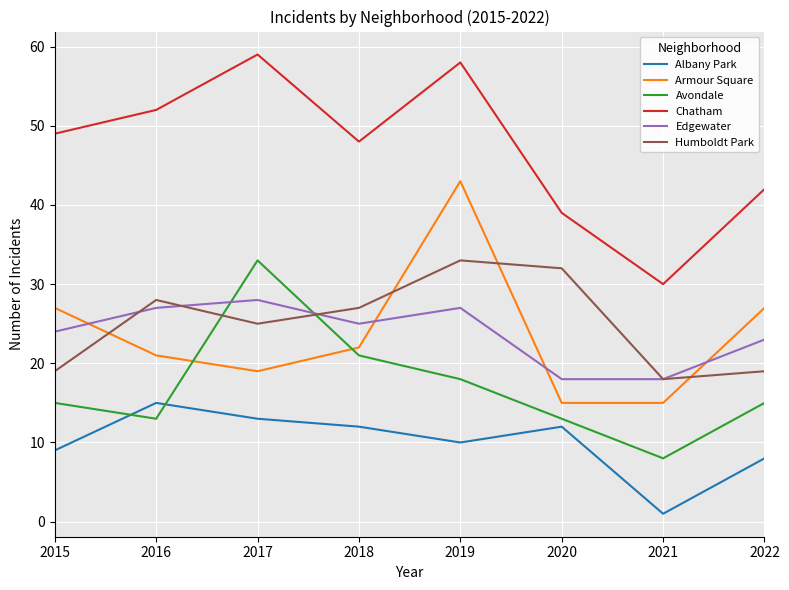

In Chatham, how many points are lower than both neighbors (excluding endpoints)?

2